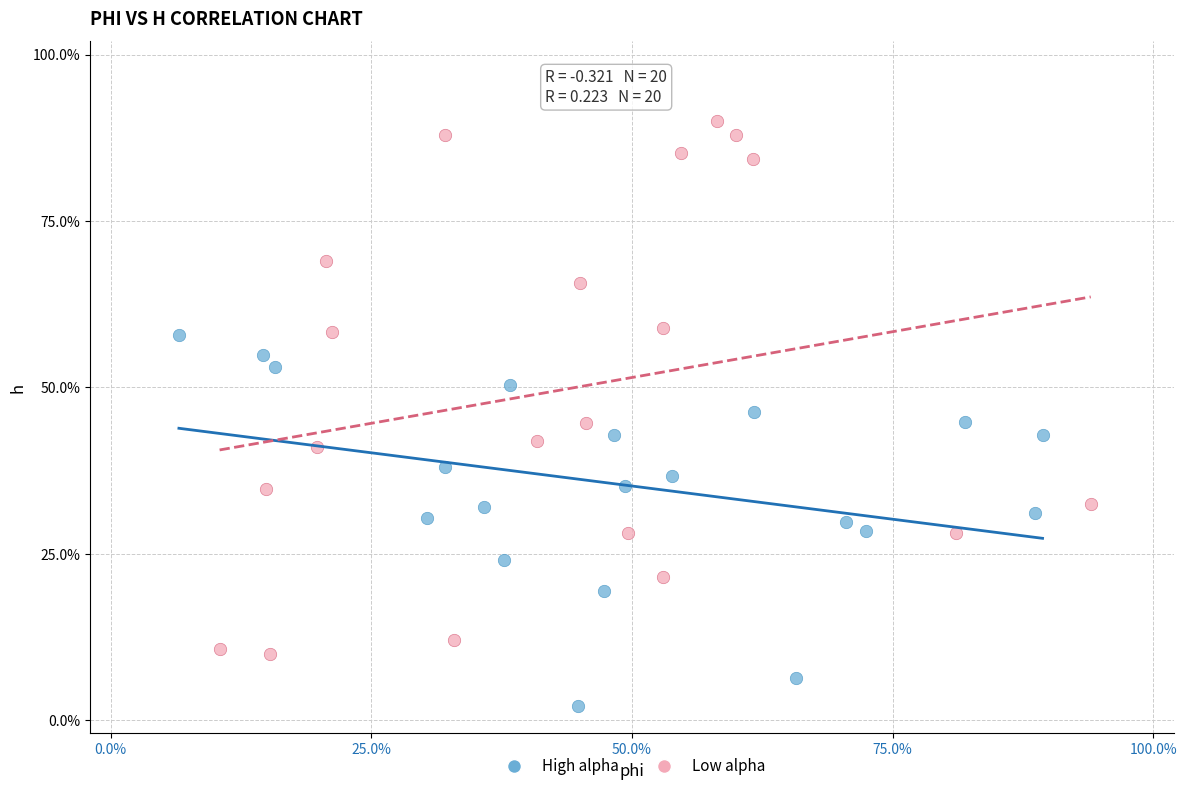

What are all the series names shown in the legend?

High alpha, Low alpha